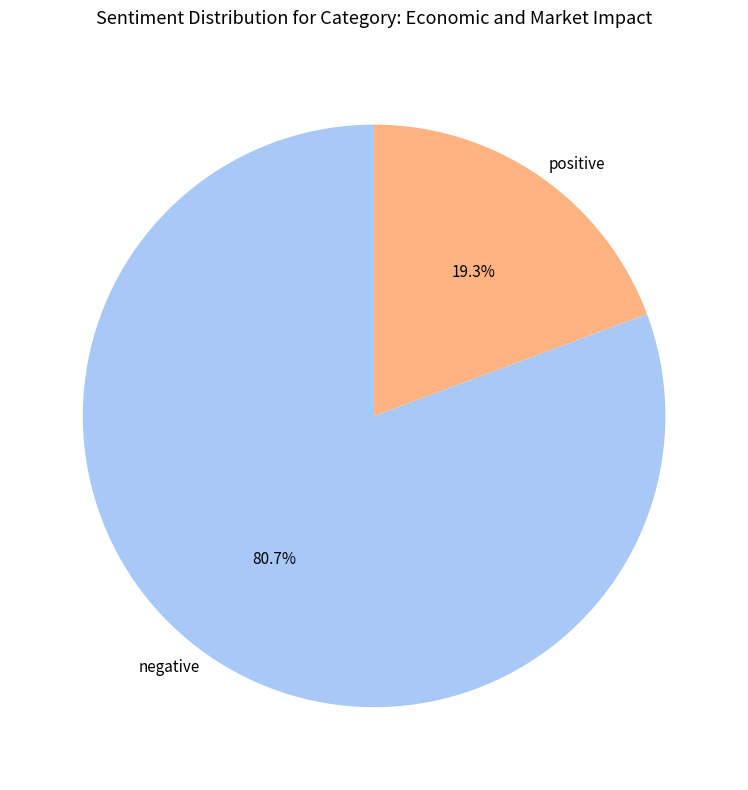

Count the number of slices in the pie.

2